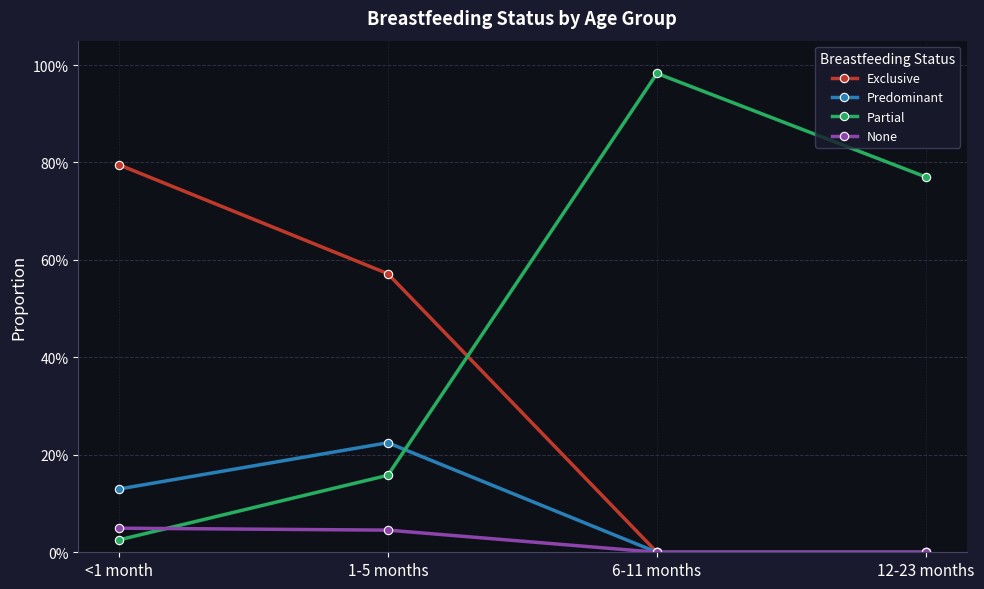

What are all the series names shown in the legend?

Exclusive, Predominant, Partial, None